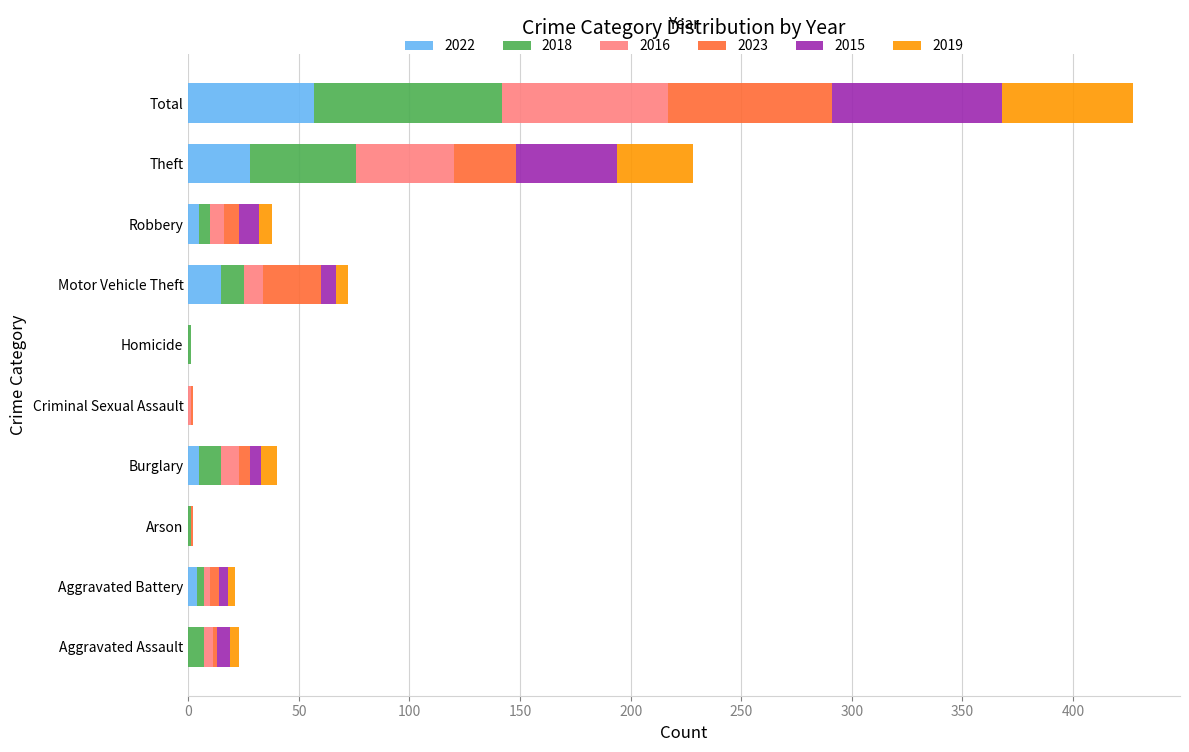

What is the highest value of the 2022 series?

57